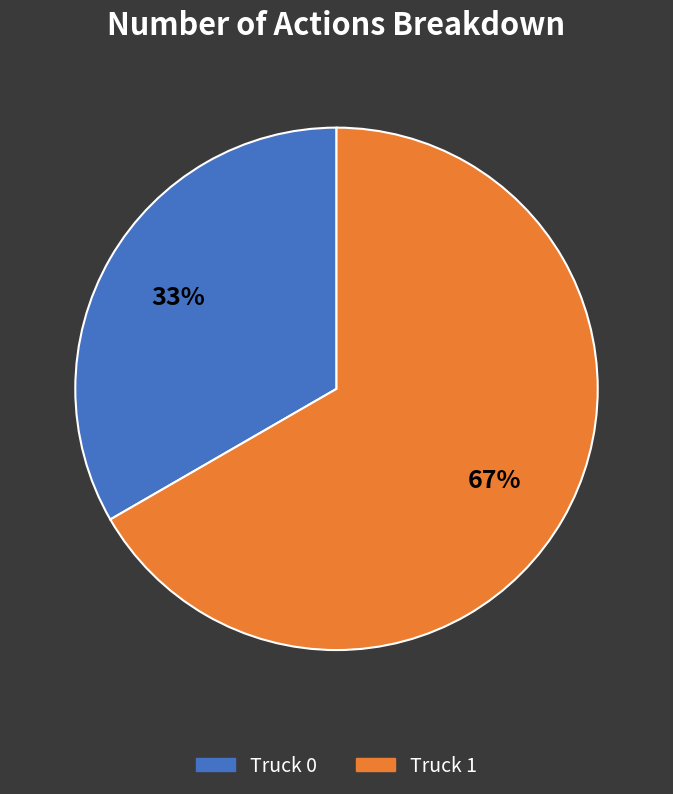

Combined, do Truck 0 and Truck 1 account for over 50%?

Yes